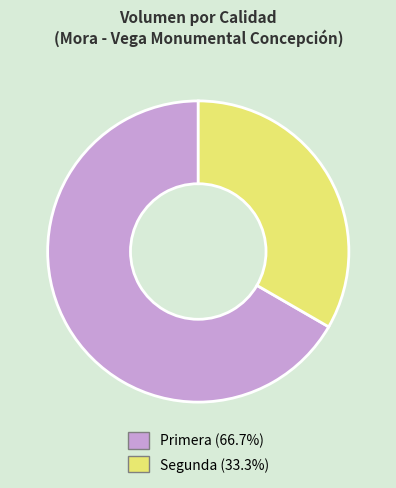

Is there any slice that represents more than half of the pie?

Yes